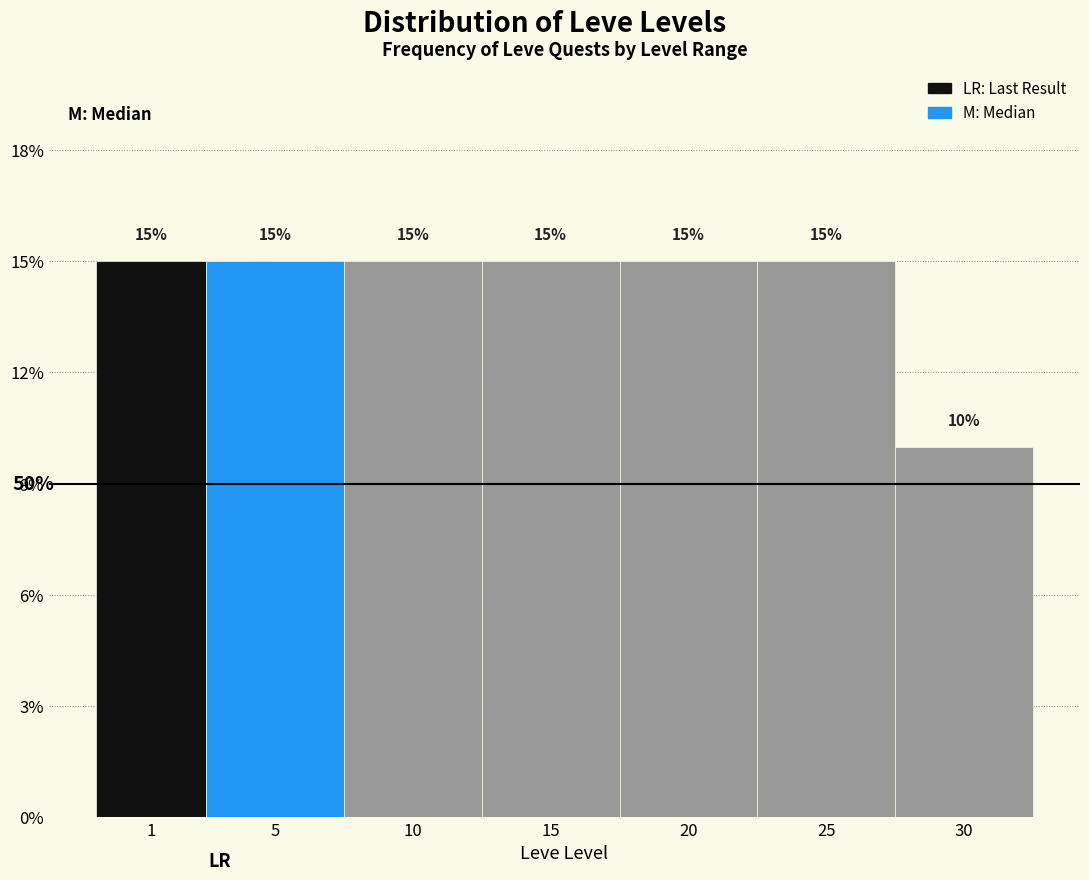

Are the bars horizontal?

No